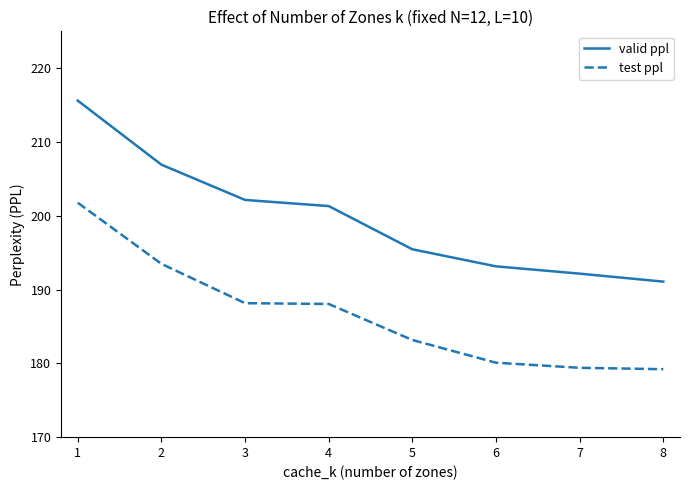

True or false: test ppl and valid ppl intersect in this chart.

False